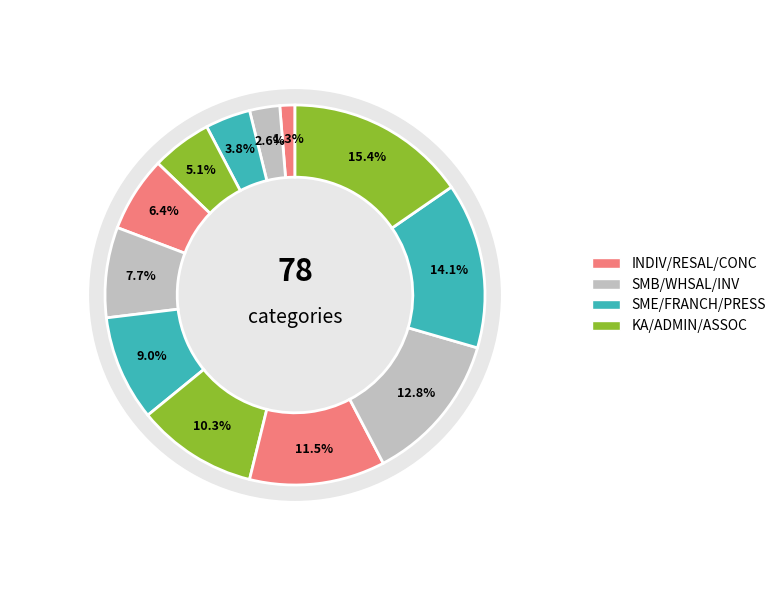

To the nearest percent, what portion does RESAL represent?

6%